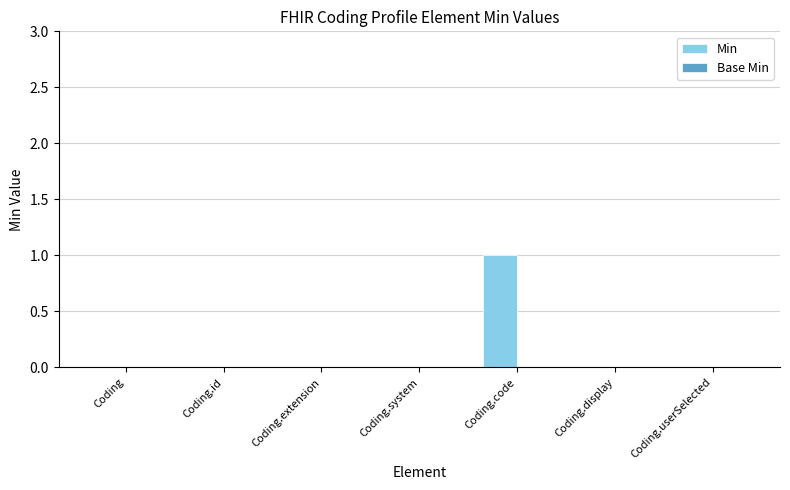

What is the change in value from Coding.extension to Coding.code?

+1